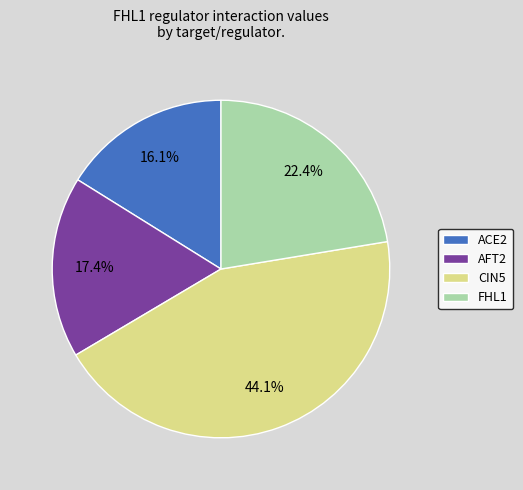

Between ACE2 and AFT2, which is larger?

AFT2